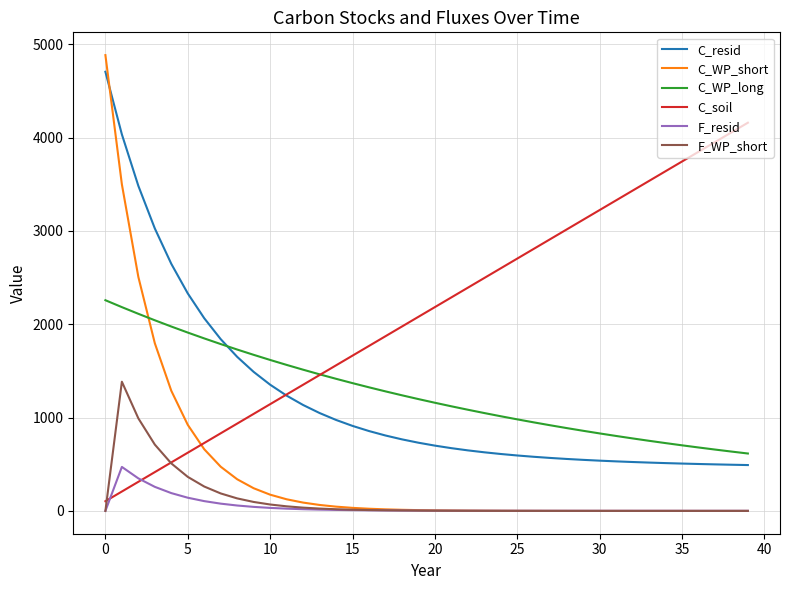

True or false: C_WP_long and F_resid cross at least once.

False